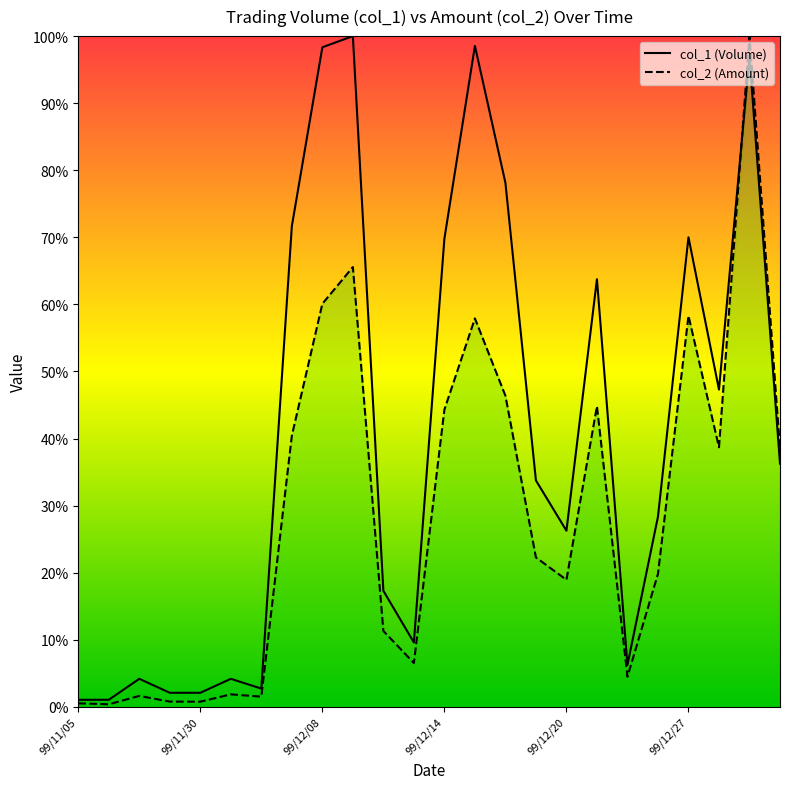

Reading left to right, list all the values displayed in this chart.

col_1 (Volume): 0.0	0.0	0.0	0.0	0.0	0.0	0.0	0.7	1.0	1.0	0.2	0.1	0.7	1.0	0.8	0.3	0.3	0.6	0.1	0.3	0.7	0.5	1.0	0.4
col_2 (Amount): 0.0	0.0	0.0	0.0	0.0	0.0	0.0	0.4	0.6	0.7	0.1	0.1	0.4	0.6	0.5	0.2	0.2	0.4	0.0	0.2	0.6	0.4	1.0	0.4